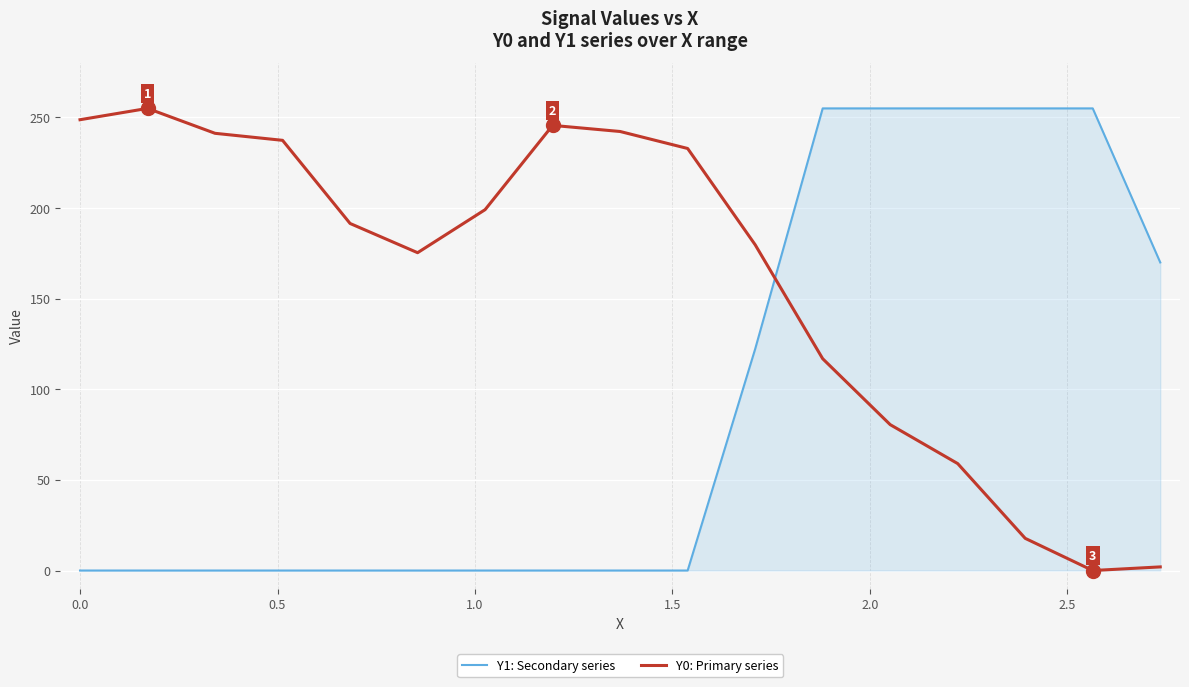

Which series has the largest total across all categories?

Y0: Primary series